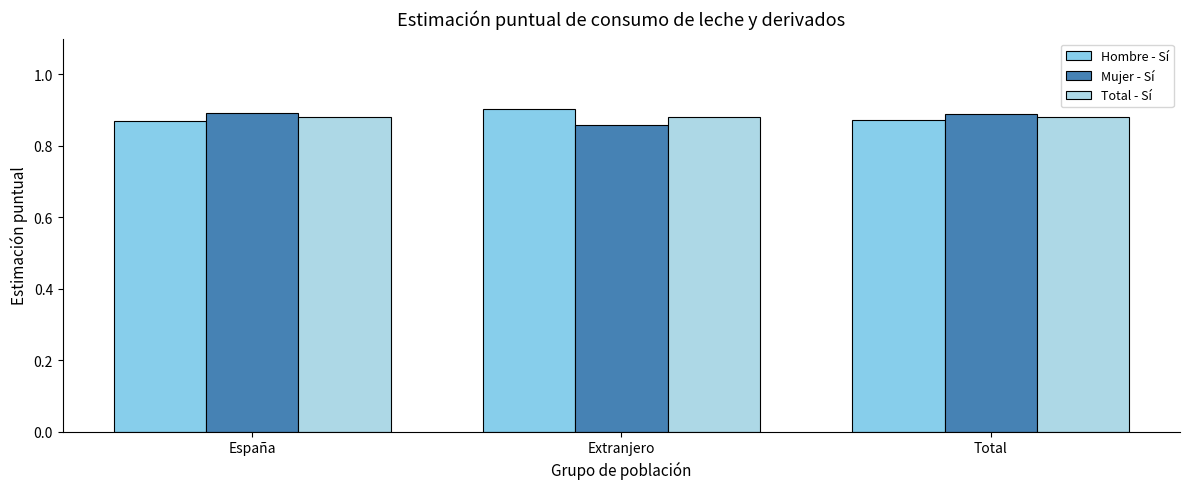

Which has a higher value, España or Total?

Total